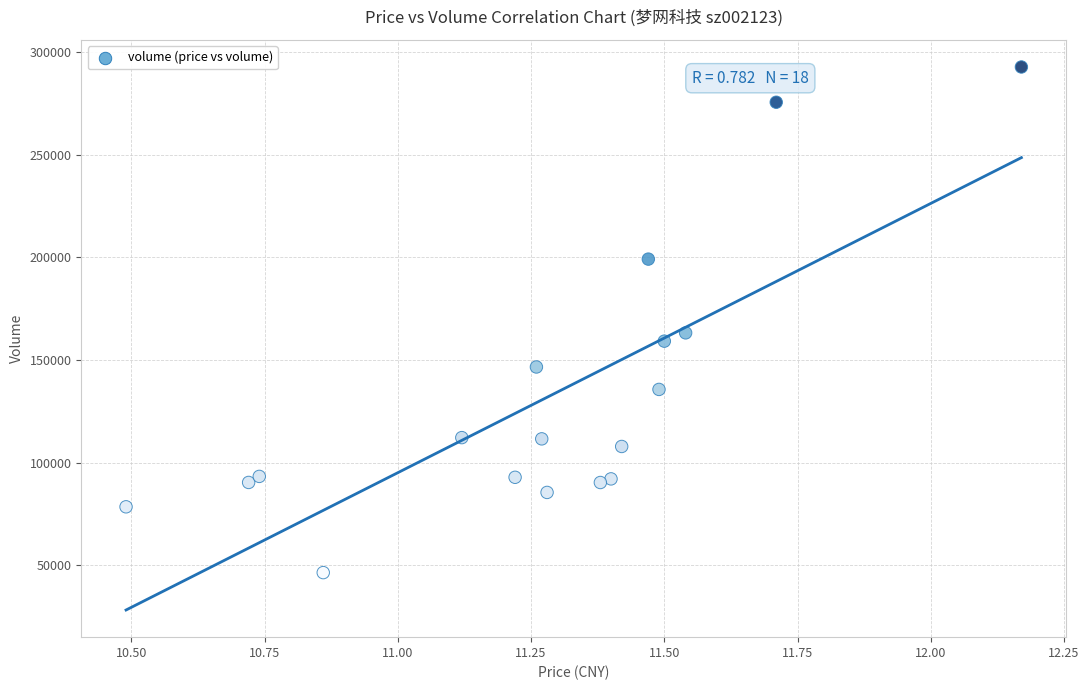

What is the range of Y values (max minus min)?

246549